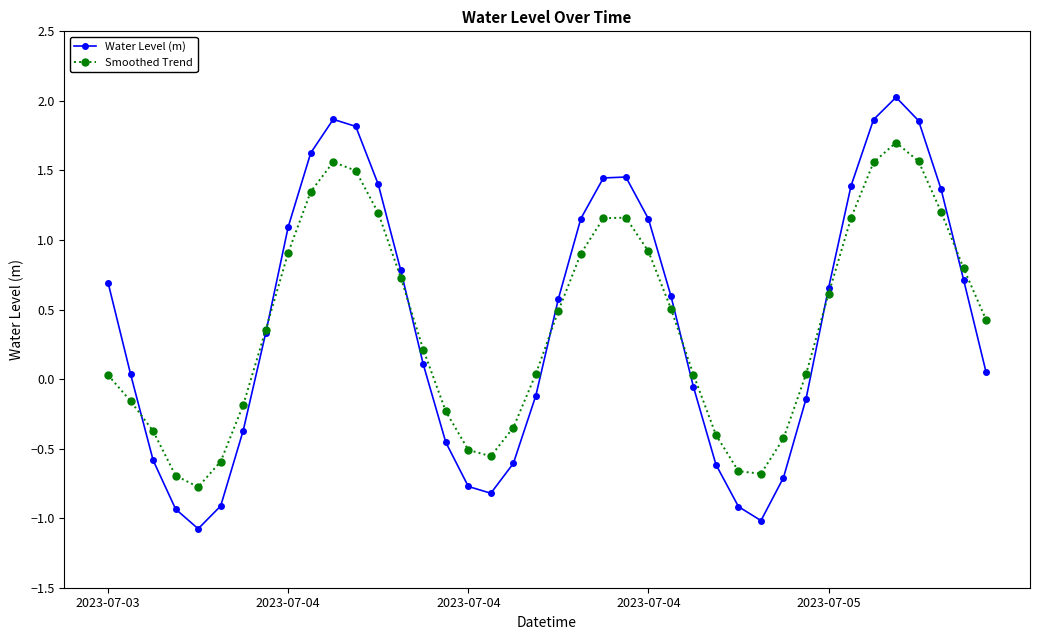

How many values in the Water Level (m) series exceed 0?

24